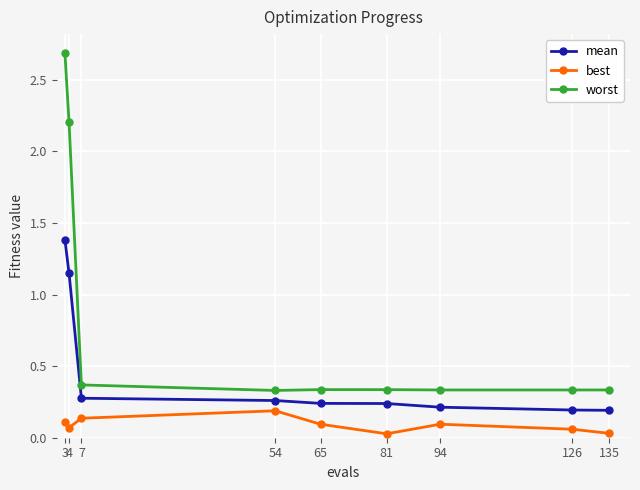

What is the sum of the mean values at 81 and 94?

0.5